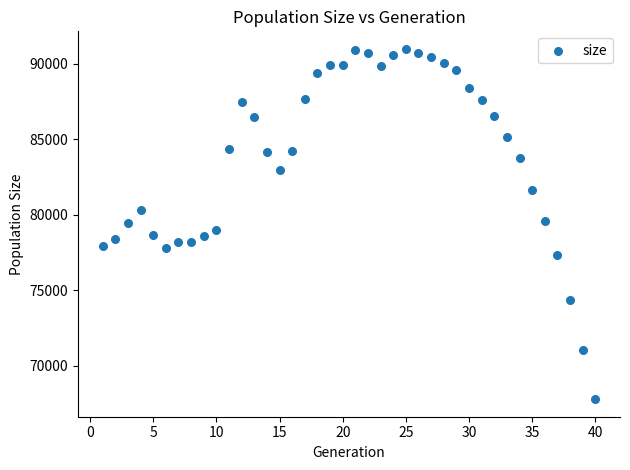

What is the range of X values (max minus min)?

39